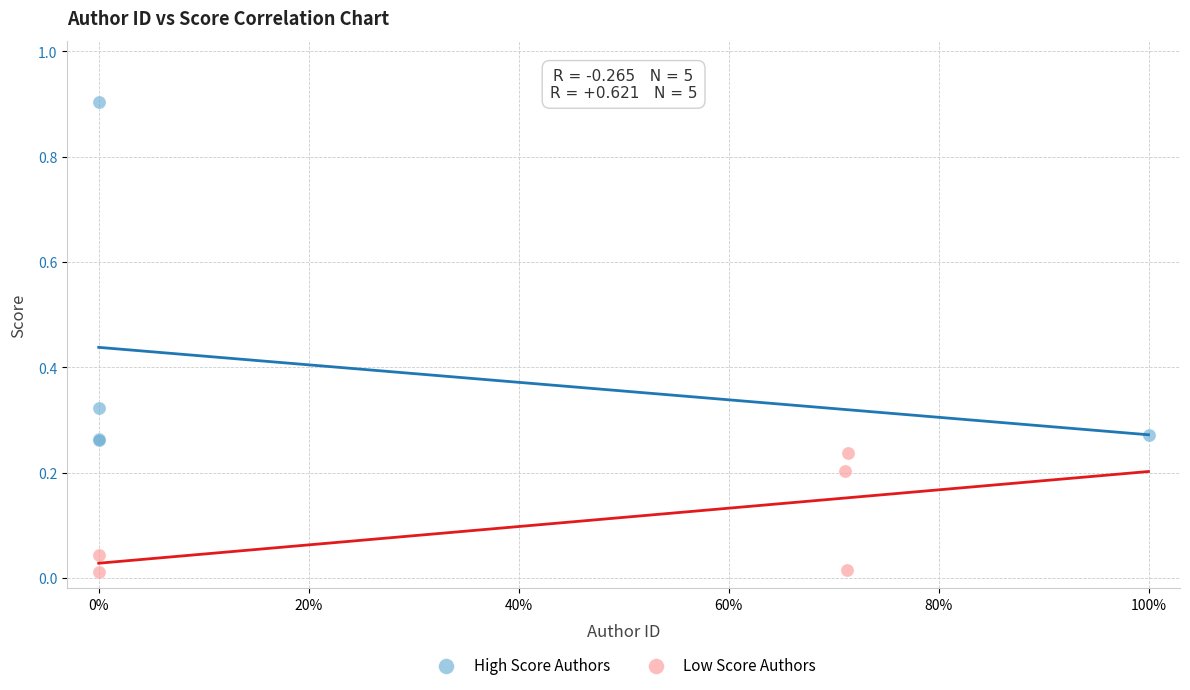

Which series contains the highest Y value?

High Score Authors